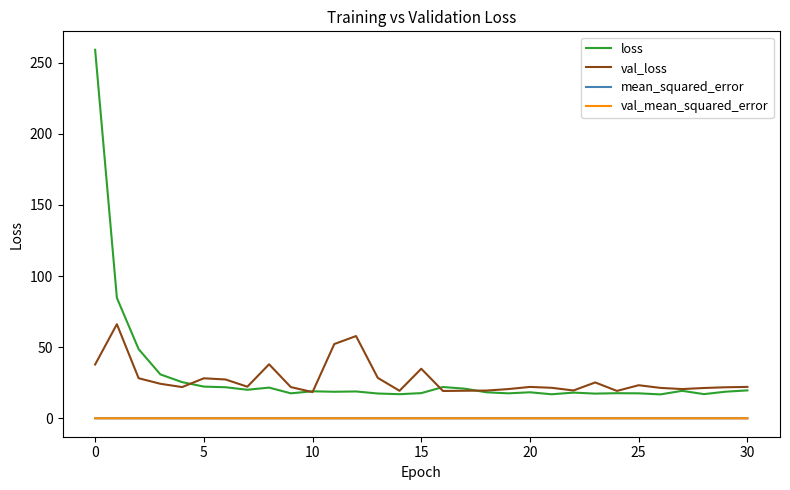

How many lines are shown in the chart?

4